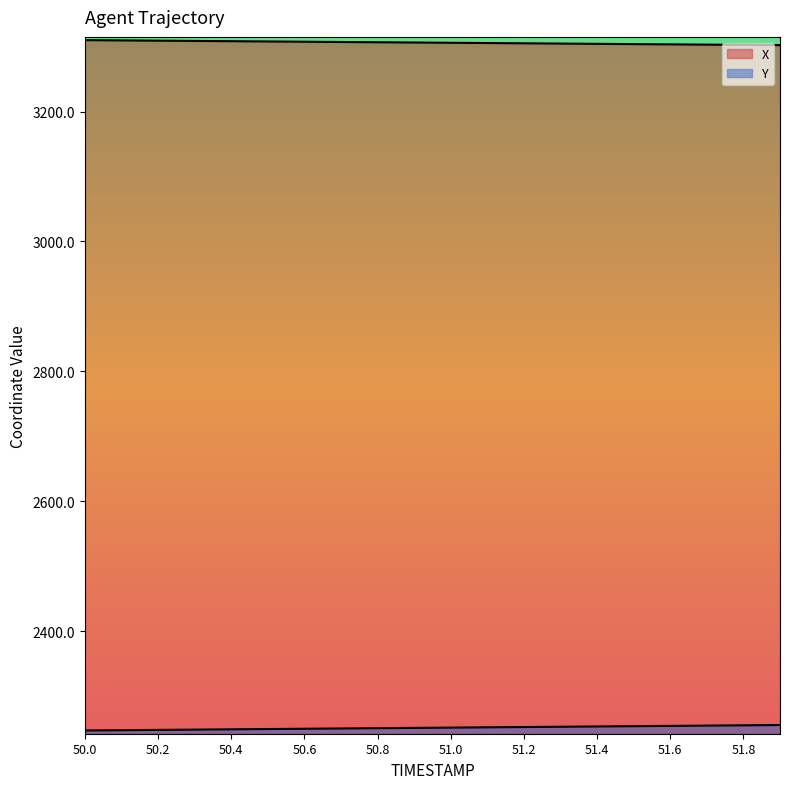

What is the difference between the X values at 50.1 and 51.2?

4.5